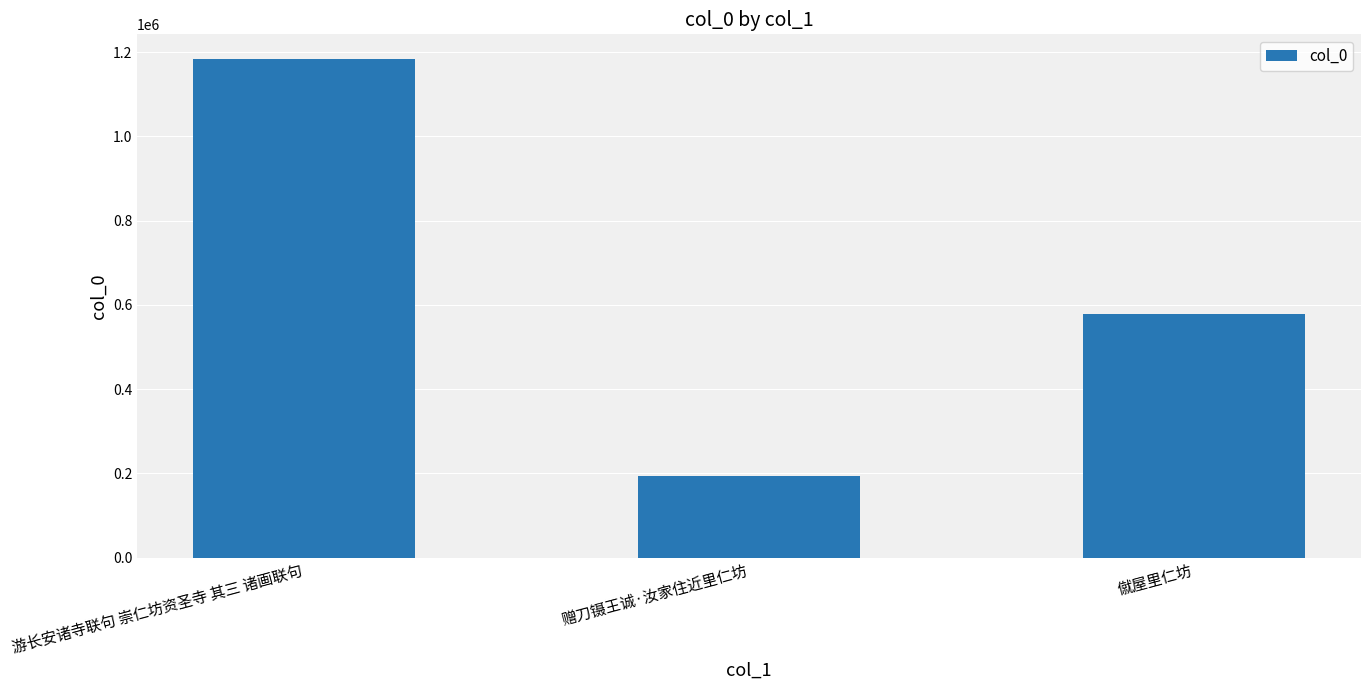

What position from the right is 游长安诸寺联句 崇仁坊资圣寺 其三 诸画联句?

3